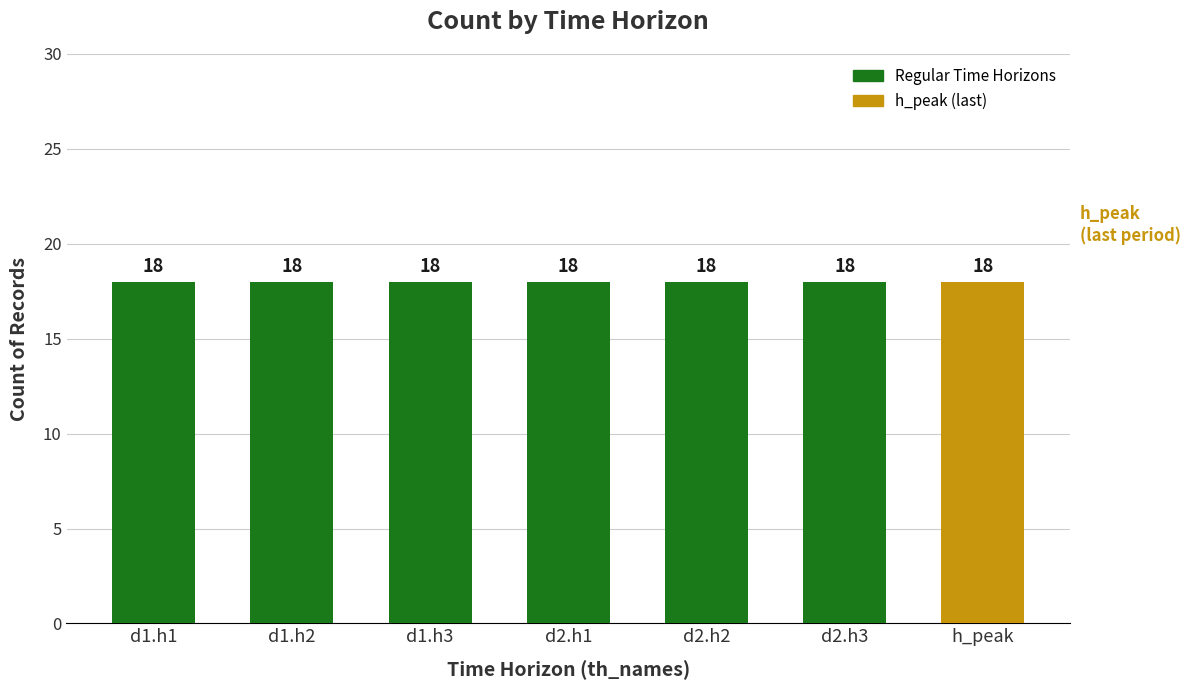

How many distinct data groups are displayed?

2